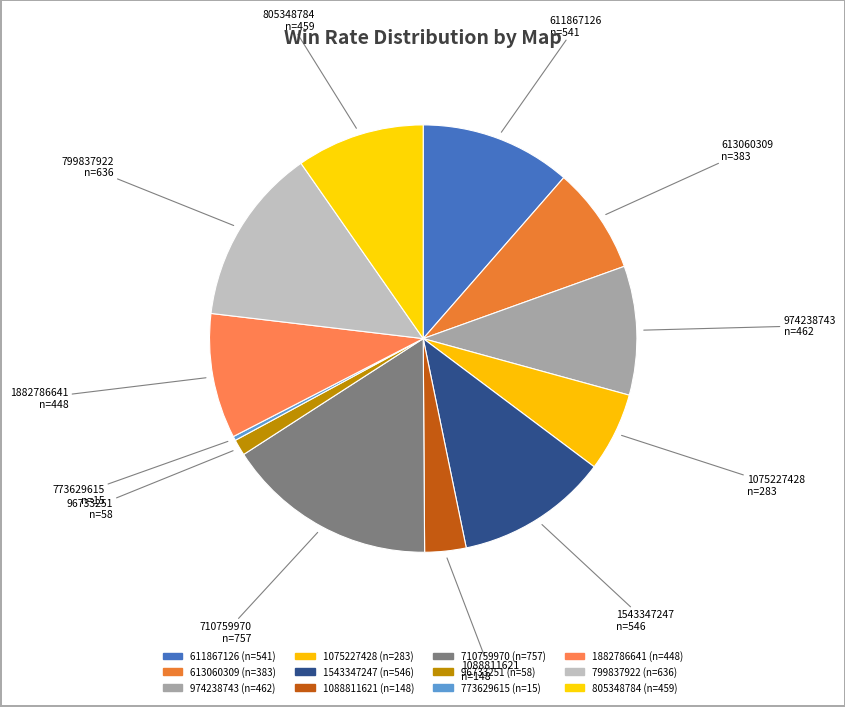

What portion of the pie excludes 1882786641?

90.5%